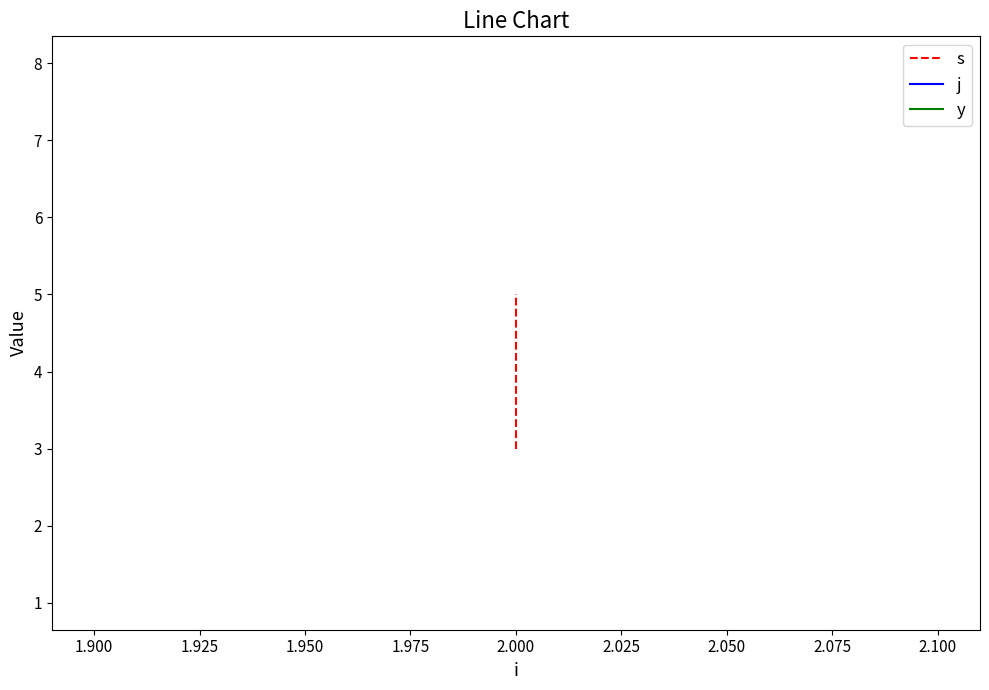

What is the maximum value for s?

5